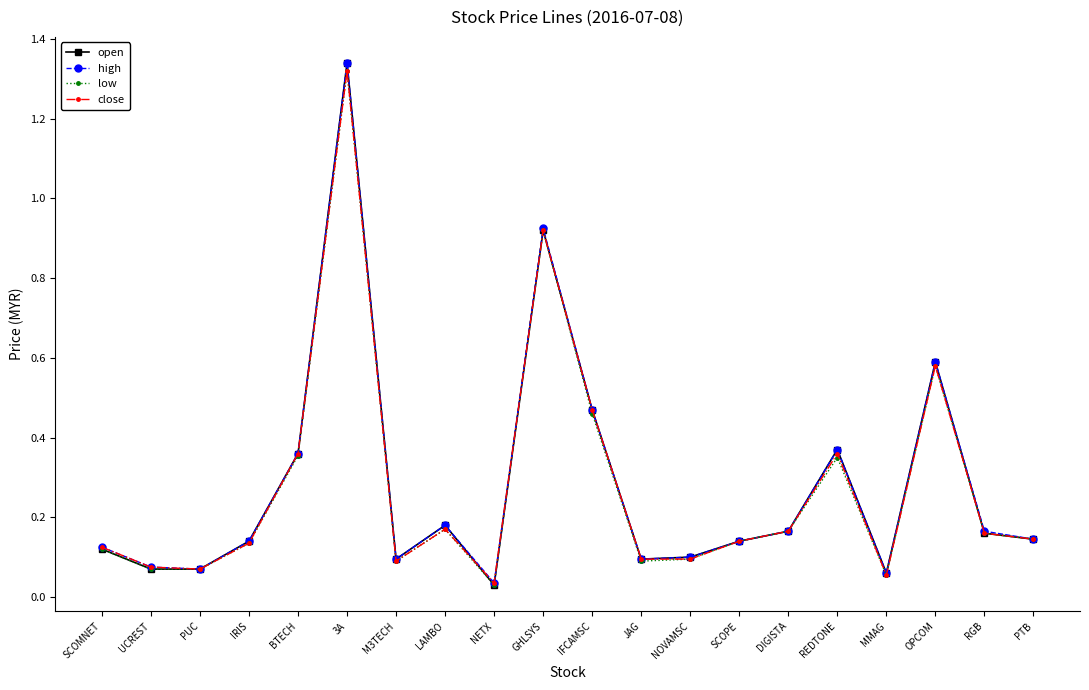

The high series shows 0.1 at MMAG. True or false?

True